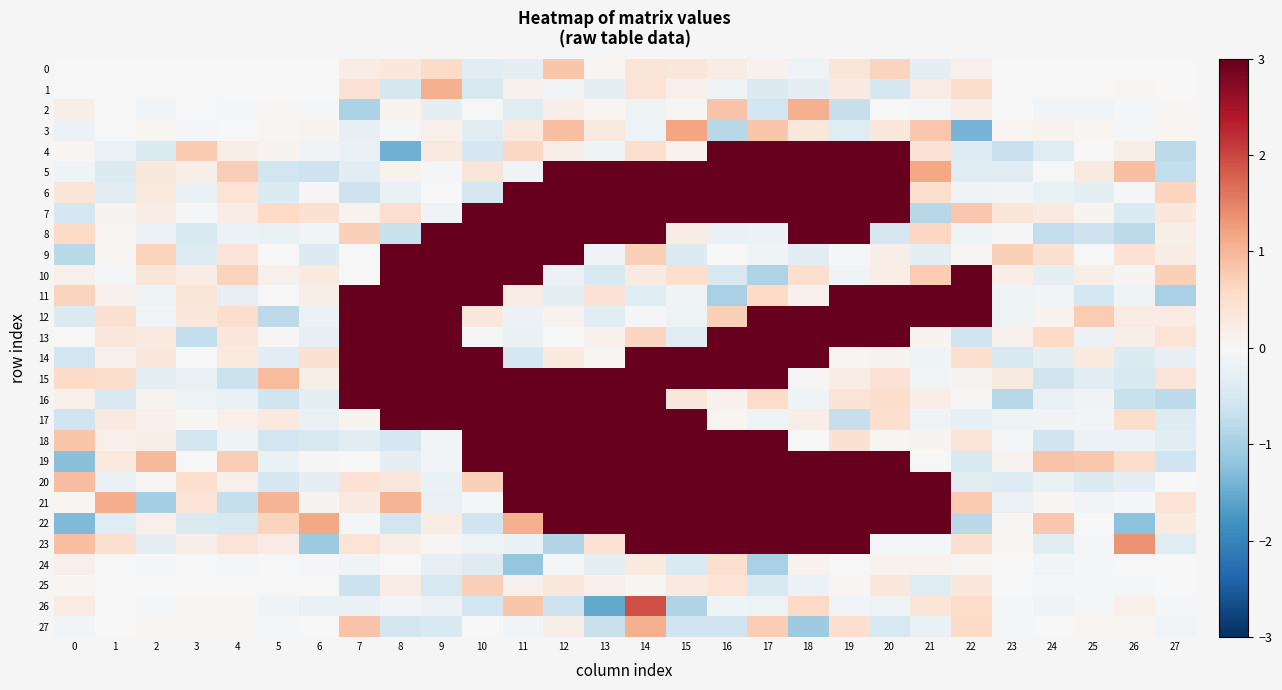

Reading left to right, transcribe all the data shown in this chart.

0: 0=-0.0	1=-0.0	2=0.0	3=0.0	4=0.0	5=0.0	6=0.0	7=0.2	8=0.3	9=0.6	10=-0.3	11=-0.3	12=0.8	13=0.1	14=0.4	15=0.3	16=0.2	17=0.1	18=-0.2	19=0.4	20=0.7	21=-0.3	22=0.2	23=-0.0	24=-0.0	25=0.0	26=0.0	27=0.0
1: 0=-0.0	1=0.0	2=0.0	3=0.0	4=0.0	5=0.0	6=-0.0	7=0.4	8=-0.5	9=1.1	10=-0.5	11=0.1	12=-0.1	13=-0.3	14=0.4	15=0.2	16=-0.2	17=-0.4	18=-0.3	19=0.3	20=-0.5	21=0.3	22=0.5	23=0.0	24=0.0	25=0.0	26=0.0	27=-0.0
2: 0=0.2	1=0.0	2=-0.1	3=-0.0	4=-0.1	5=0.0	6=-0.0	7=-0.9	8=0.1	9=-0.3	10=0.0	11=-0.4	12=0.2	13=0.1	14=-0.2	15=0.0	16=0.9	17=-0.6	18=1.1	19=-0.7	20=-0.0	21=-0.0	22=0.2	23=-0.0	24=-0.1	25=-0.1	26=-0.0	27=0.0
3: 0=-0.2	1=0.0	2=0.1	3=-0.0	4=0.0	5=0.0	6=0.1	7=-0.2	8=-0.1	9=0.1	10=-0.4	11=0.3	12=0.9	13=0.3	14=-0.2	15=1.2	16=-0.8	17=0.8	18=0.4	19=-0.4	20=0.3	21=0.8	22=-1.4	23=0.1	24=0.1	25=0.1	26=-0.0	27=0.1
4: 0=0.1	1=-0.2	2=-0.4	3=0.8	4=0.2	5=0.1	6=-0.1	7=-0.2	8=-1.4	9=0.3	10=-0.5	11=0.6	12=0.2	13=-0.2	14=0.5	15=0.1	16=3.0	17=3.0	18=3.0	19=3.0	20=3.0	21=0.4	22=-0.4	23=-0.7	24=-0.4	25=-0.0	26=0.2	27=-0.8
5: 0=-0.1	1=-0.4	2=0.3	3=0.2	4=0.7	5=-0.6	6=-0.6	7=-0.3	8=0.1	9=-0.1	10=0.4	11=-0.1	12=3.0	13=3.0	14=3.0	15=3.0	16=3.0	17=3.0	18=3.0	19=3.0	20=3.0	21=1.1	22=-0.4	23=-0.3	24=0.0	25=0.3	26=0.9	27=-0.7
6: 0=0.4	1=-0.3	2=0.3	3=-0.2	4=0.4	5=-0.4	6=0.0	7=-0.6	8=-0.2	9=-0.0	10=-0.5	11=3.0	12=3.0	13=3.0	14=3.0	15=3.0	16=3.0	17=3.0	18=3.0	19=3.0	20=3.0	21=0.5	22=-0.1	23=-0.1	24=-0.2	25=-0.3	26=-0.0	27=0.6
7: 0=-0.5	1=0.1	2=0.2	3=-0.1	4=0.2	5=0.6	6=0.5	7=0.1	8=0.5	9=-0.1	10=3.0	11=3.0	12=3.0	13=3.0	14=3.0	15=3.0	16=3.0	17=3.0	18=3.0	19=3.0	20=3.0	21=-0.8	22=0.8	23=0.4	24=0.3	25=0.1	26=-0.4	27=0.3
8: 0=0.6	1=0.0	2=-0.2	3=-0.5	4=-0.2	5=-0.2	6=-0.1	7=0.7	8=-0.7	9=3.0	10=3.0	11=3.0	12=3.0	13=3.0	14=3.0	15=0.2	16=-0.2	17=-0.2	18=3.0	19=3.0	20=-0.5	21=0.6	22=-0.2	23=-0.1	24=-0.7	25=-0.6	26=-0.8	27=0.2
9: 0=-0.8	1=0.1	2=0.7	3=-0.4	4=0.4	5=-0.0	6=-0.4	7=-0.0	8=3.0	9=3.0	10=3.0	11=3.0	12=3.0	13=-0.1	14=0.7	15=-0.4	16=0.0	17=-0.1	18=-0.3	19=-0.1	20=0.2	21=-0.3	22=0.0	23=0.7	24=0.5	25=0.0	26=0.4	27=0.2
10: 0=0.1	1=-0.1	2=0.4	3=0.2	4=0.7	5=0.1	6=0.3	7=-0.0	8=3.0	9=3.0	10=3.0	11=3.0	12=-0.2	13=-0.5	14=0.3	15=0.5	16=-0.5	17=-0.9	18=0.5	19=-0.1	20=0.2	21=0.8	22=3.0	23=0.2	24=-0.3	25=0.2	26=0.1	27=0.7
11: 0=0.7	1=0.1	2=-0.2	3=0.4	4=-0.2	5=-0.0	6=0.2	7=3.0	8=3.0	9=3.0	10=3.0	11=0.2	12=-0.3	13=0.4	14=-0.4	15=-0.1	16=-1.0	17=0.6	18=0.1	19=3.0	20=3.0	21=3.0	22=3.0	23=-0.2	24=-0.1	25=-0.5	26=-0.1	27=-1.0
12: 0=-0.4	1=0.5	2=-0.1	3=0.3	4=0.5	5=-0.8	6=-0.2	7=3.0	8=3.0	9=3.0	10=0.3	11=-0.2	12=0.1	13=-0.3	14=-0.0	15=-0.2	16=0.7	17=3.0	18=3.0	19=3.0	20=3.0	21=3.0	22=3.0	23=-0.1	24=0.1	25=0.8	26=0.2	27=0.2
13: 0=0.0	1=0.3	2=0.3	3=-0.7	4=0.3	5=0.0	6=-0.3	7=3.0	8=3.0	9=3.0	10=-0.0	11=-0.2	12=0.0	13=0.1	14=0.7	15=-0.3	16=3.0	17=3.0	18=3.0	19=3.0	20=3.0	21=0.1	22=-0.6	23=0.1	24=0.6	25=-0.2	26=0.2	27=0.4
14: 0=-0.6	1=0.1	2=0.3	3=-0.0	4=0.3	5=-0.3	6=0.5	7=3.0	8=3.0	9=3.0	10=3.0	11=-0.5	12=0.3	13=0.0	14=3.0	15=3.0	16=3.0	17=3.0	18=3.0	19=0.0	20=0.1	21=-0.1	22=0.5	23=-0.5	24=-0.3	25=0.3	26=-0.4	27=-0.2
15: 0=0.6	1=0.5	2=-0.3	3=-0.2	4=-0.6	5=1.0	6=0.2	7=3.0	8=3.0	9=3.0	10=3.0	11=3.0	12=3.0	13=3.0	14=3.0	15=3.0	16=3.0	17=3.0	18=0.0	19=0.2	20=0.4	21=-0.1	22=0.1	23=0.3	24=-0.6	25=-0.3	26=-0.5	27=0.4
16: 0=0.1	1=-0.5	2=0.1	3=-0.2	4=-0.2	5=-0.6	6=-0.3	7=3.0	8=3.0	9=3.0	10=3.0	11=3.0	12=3.0	13=3.0	14=3.0	15=0.3	16=0.1	17=0.5	18=-0.1	19=0.4	20=0.5	21=0.2	22=0.0	23=-0.8	24=-0.2	25=-0.1	26=-0.7	27=-0.8
17: 0=-0.6	1=0.3	2=0.1	3=0.0	4=0.2	5=0.3	6=-0.2	7=0.1	8=3.0	9=3.0	10=3.0	11=3.0	12=3.0	13=3.0	14=3.0	15=3.0	16=0.1	17=-0.2	18=0.2	19=-0.7	20=0.5	21=-0.1	22=-0.2	23=-0.2	24=-0.1	25=-0.1	26=0.5	27=-0.4
18: 0=0.8	1=0.2	2=0.2	3=-0.5	4=-0.1	5=-0.6	6=-0.5	7=-0.3	8=-0.5	9=-0.1	10=3.0	11=3.0	12=3.0	13=3.0	14=3.0	15=3.0	16=3.0	17=3.0	18=-0.0	19=0.5	20=0.1	21=0.1	22=0.4	23=-0.1	24=-0.6	25=-0.2	26=-0.2	27=-0.3
19: 0=-1.3	1=0.3	2=1.0	3=-0.0	4=0.7	5=-0.2	6=0.0	7=-0.0	8=-0.3	9=-0.1	10=3.0	11=3.0	12=3.0	13=3.0	14=3.0	15=3.0	16=3.0	17=3.0	18=3.0	19=3.0	20=3.0	21=-0.0	22=-0.5	23=0.1	24=0.8	25=0.8	26=0.5	27=-0.6
20: 0=0.9	1=-0.2	2=0.0	3=0.5	4=0.2	5=-0.5	6=-0.3	7=0.4	8=0.3	9=-0.2	10=0.7	11=3.0	12=3.0	13=3.0	14=3.0	15=3.0	16=3.0	17=3.0	18=3.0	19=3.0	20=3.0	21=3.0	22=-0.3	23=-0.4	24=-0.2	25=-0.4	26=-0.3	27=0.0
21: 0=0.1	1=1.1	2=-1.0	3=0.4	4=-0.7	5=1.0	6=0.1	7=0.3	8=1.0	9=-0.2	10=-0.1	11=3.0	12=3.0	13=3.0	14=3.0	15=3.0	16=3.0	17=3.0	18=3.0	19=3.0	20=3.0	21=3.0	22=0.8	23=-0.2	24=0.0	25=-0.1	26=-0.1	27=0.4
22: 0=-1.3	1=-0.4	2=0.1	3=-0.4	4=-0.5	5=0.7	6=1.2	7=-0.0	8=-0.6	9=0.2	10=-0.6	11=1.1	12=3.0	13=3.0	14=3.0	15=3.0	16=3.0	17=3.0	18=3.0	19=3.0	20=3.0	21=3.0	22=-0.8	23=0.0	24=0.8	25=0.0	26=-1.2	27=0.3
23: 0=0.9	1=0.5	2=-0.3	3=0.2	4=0.4	5=0.3	6=-1.1	7=0.4	8=0.2	9=0.0	10=-0.2	11=-0.2	12=-0.9	13=0.4	14=3.0	15=3.0	16=3.0	17=3.0	18=3.0	19=3.0	20=-0.0	21=-0.1	22=0.5	23=0.0	24=-0.4	25=-0.0	26=1.3	27=-0.4
24: 0=0.1	1=0.0	2=-0.1	3=0.0	4=-0.0	5=0.0	6=-0.0	7=-0.1	8=-0.0	9=-0.2	10=-0.4	11=-1.2	12=-0.0	13=-0.3	14=0.3	15=-0.4	16=0.5	17=-1.0	18=0.1	19=0.0	20=0.1	21=0.1	22=0.0	23=-0.0	24=-0.1	25=-0.1	26=-0.0	27=0.0
25: 0=0.1	1=-0.0	2=-0.0	3=-0.0	4=-0.0	5=-0.0	6=-0.0	7=-0.6	8=0.2	9=-0.5	10=0.7	11=0.1	12=0.3	13=0.2	14=0.1	15=0.3	16=0.4	17=-0.4	18=-0.2	19=0.0	20=0.3	21=-0.4	22=0.3	23=-0.0	24=-0.0	25=-0.0	26=-0.0	27=0.0
26: 0=0.2	1=0.0	2=-0.1	3=0.0	4=0.0	5=-0.1	6=-0.2	7=-0.2	8=-0.1	9=-0.2	10=-0.6	11=0.8	12=-0.6	13=-1.5	14=1.9	15=-0.9	16=-0.1	17=-0.2	18=0.6	19=-0.1	20=-0.2	21=0.4	22=0.6	23=-0.0	24=-0.1	25=-0.0	26=0.2	27=-0.1
27: 0=-0.1	1=-0.0	2=0.0	3=0.0	4=0.1	5=-0.0	6=-0.0	7=0.9	8=-0.6	9=-0.5	10=-0.0	11=-0.1	12=0.2	13=-0.7	14=1.1	15=-0.6	16=-0.6	17=0.7	18=-1.1	19=0.5	20=-0.5	21=-0.2	22=0.6	23=-0.0	24=0.0	25=0.1	26=0.1	27=-0.1